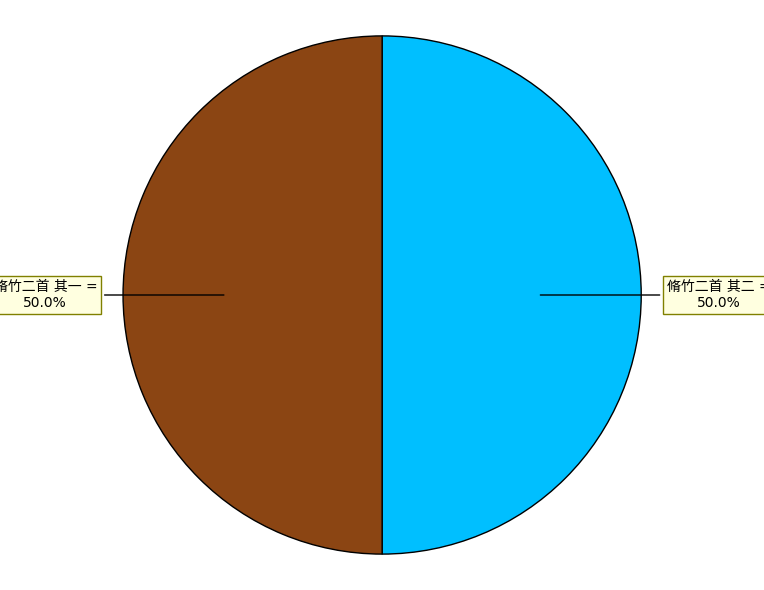

Which has a higher value, 脩竹二首 其二 or 脩竹二首 其一?

脩竹二首 其一